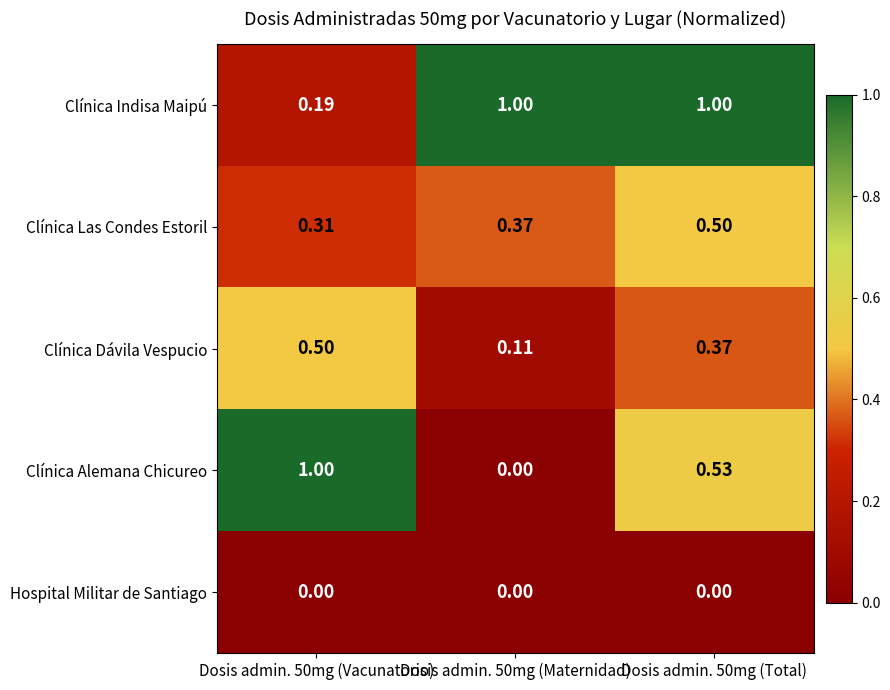

At Dosis admin. 50mg (Total), list the series in order from largest to smallest.

Clínica Indisa Maipú, Clínica Alemana Chicureo, Clínica Las Condes Estoril, Clínica Dávila Vespucio, Hospital Militar de Santiago